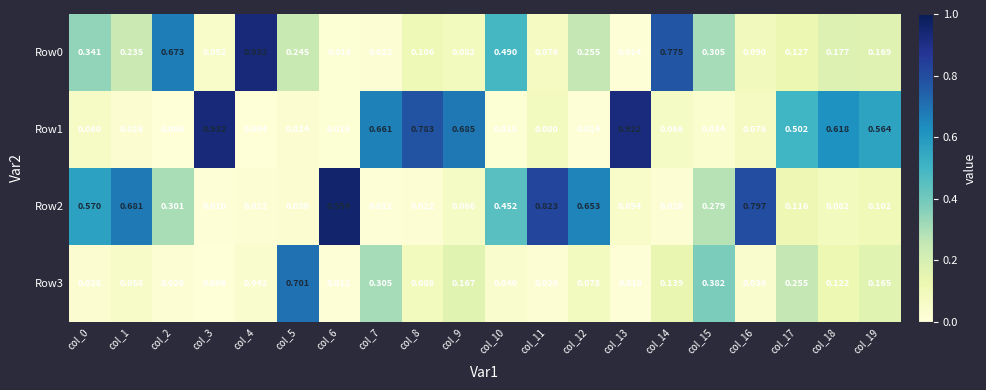

Is the value of Row3 at col_3 greater than the value of Row1 at col_19?

No